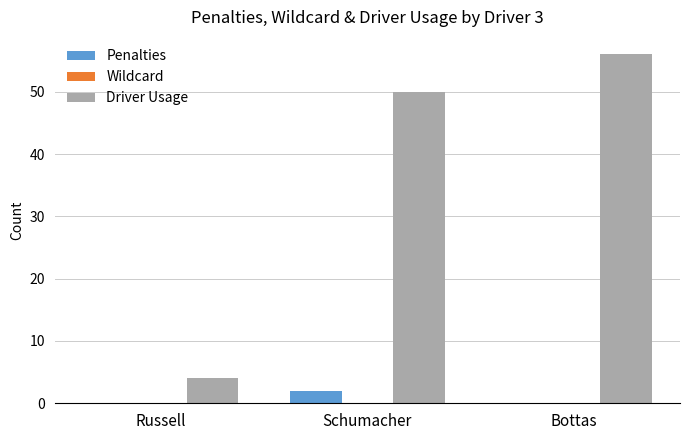

What is the total value across all series at Schumacher?

52